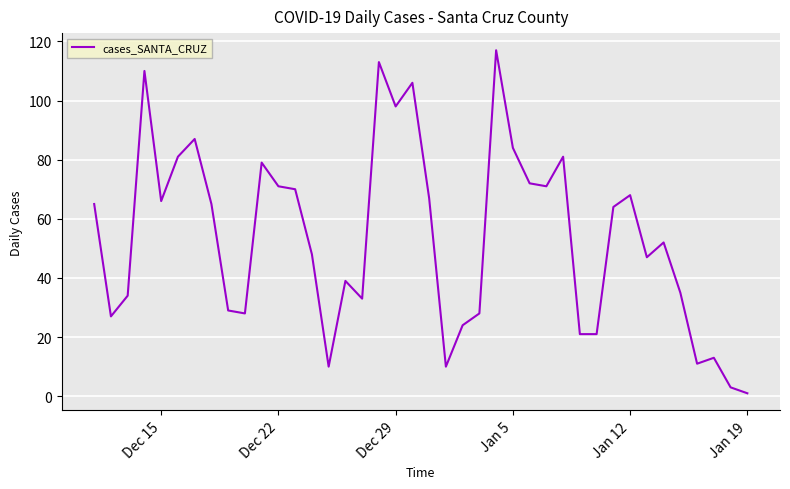

What is the maximum value shown in the chart?

117